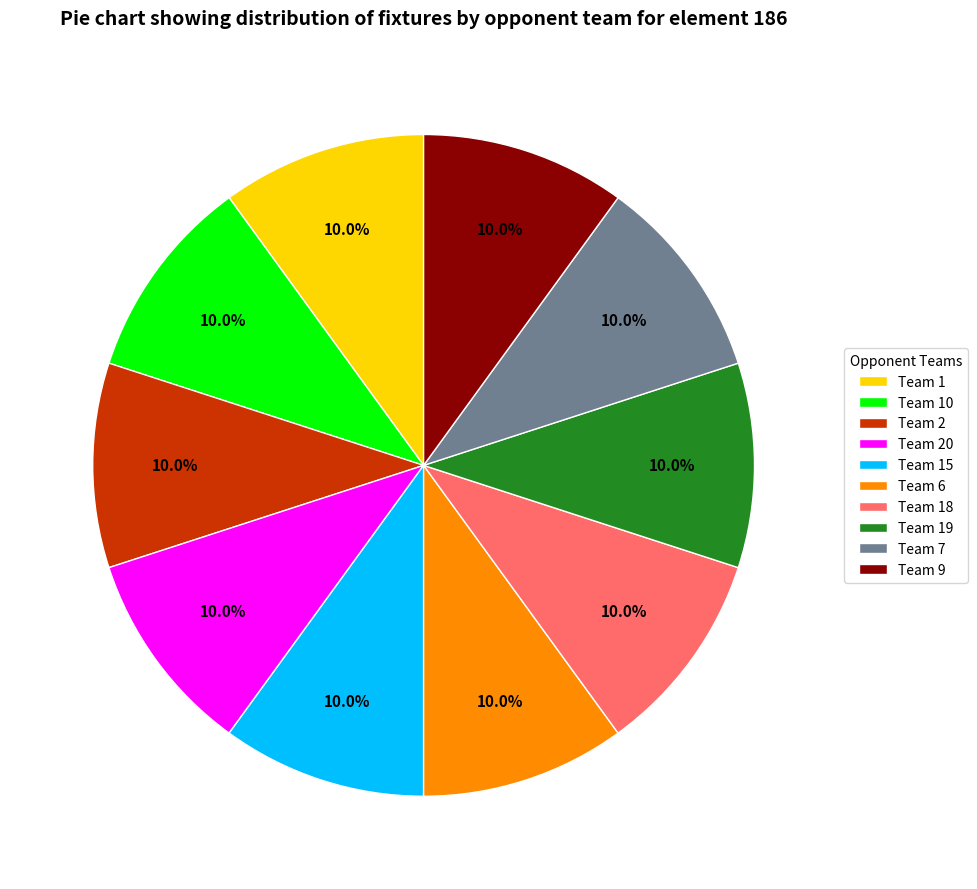

To the nearest percent, what is the average slice percentage?

10%